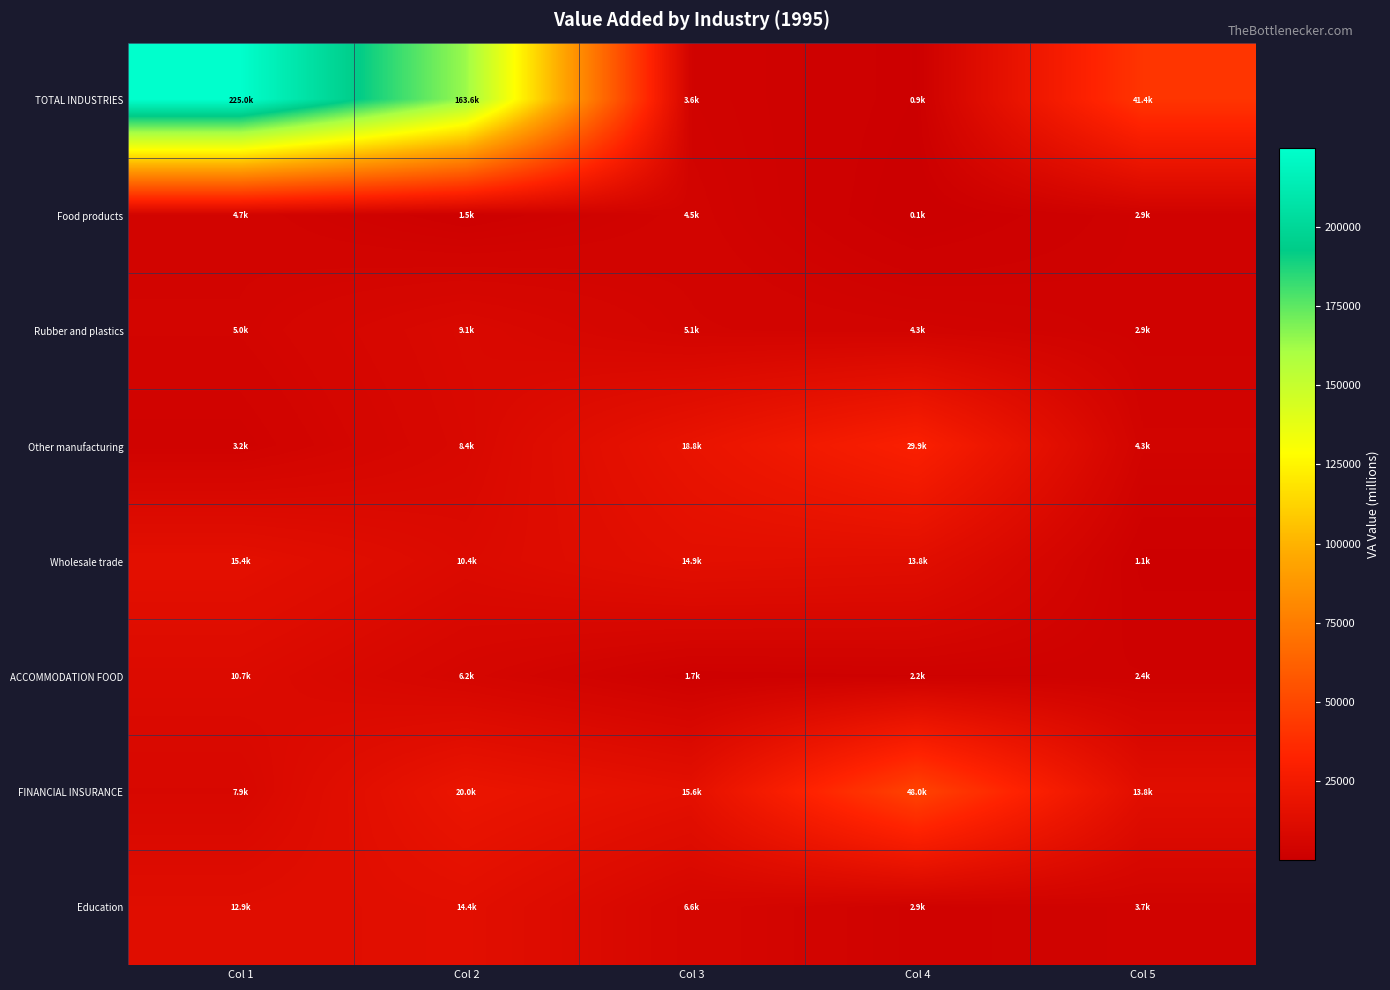

What is the maximum value shown in the chart?

224979.8